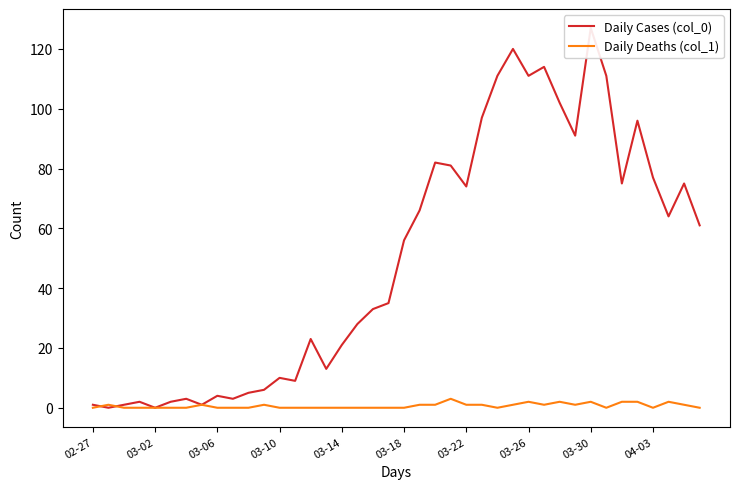

The Daily Cases (col_0) series shows 44 at 17. True or false?

False